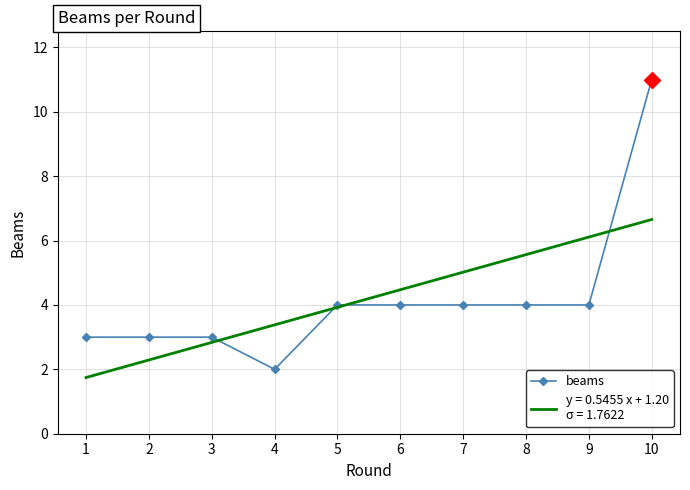

What is the ratio of the value at 4 to the value at 9?

0.5